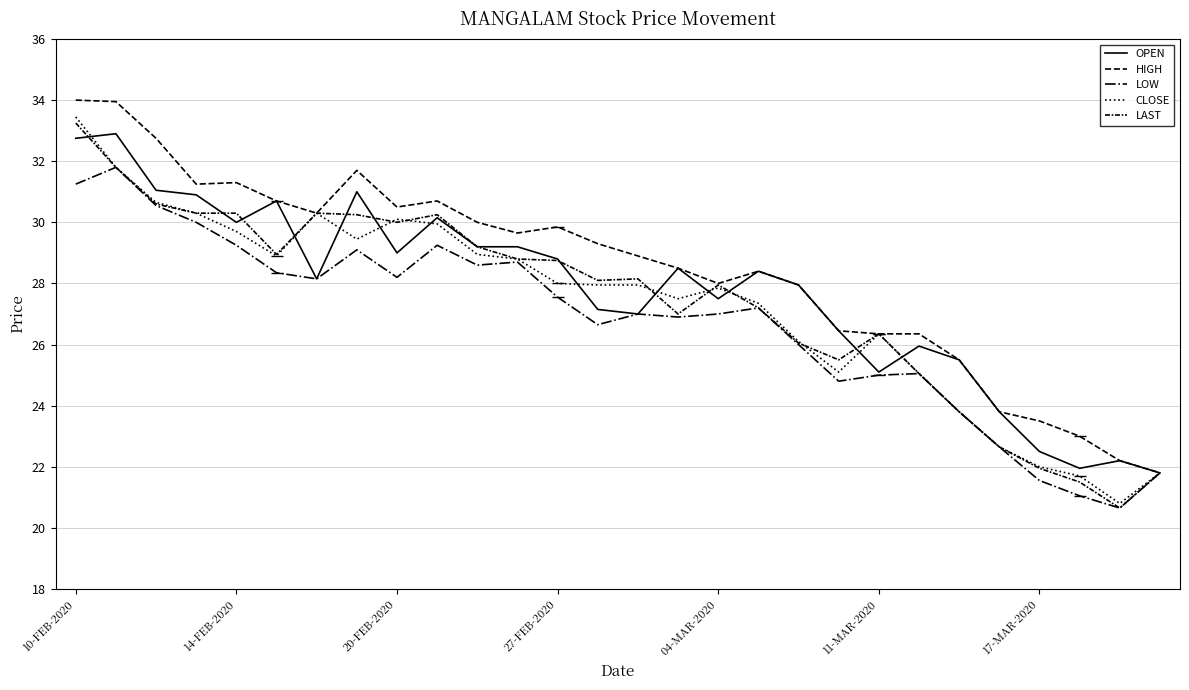

Which category has the lowest value in the HIGH series?

27